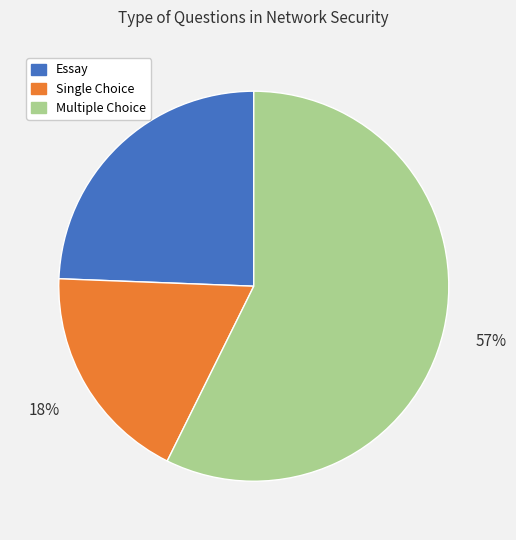

Which has a higher value, Essay or Multiple Choice?

Multiple Choice